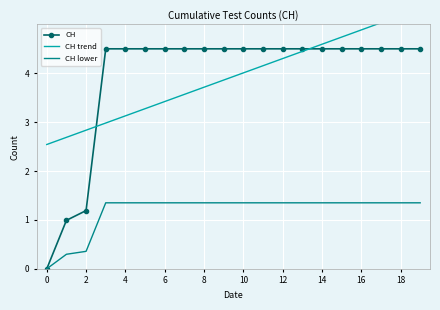

How many lines are shown in the chart?

3